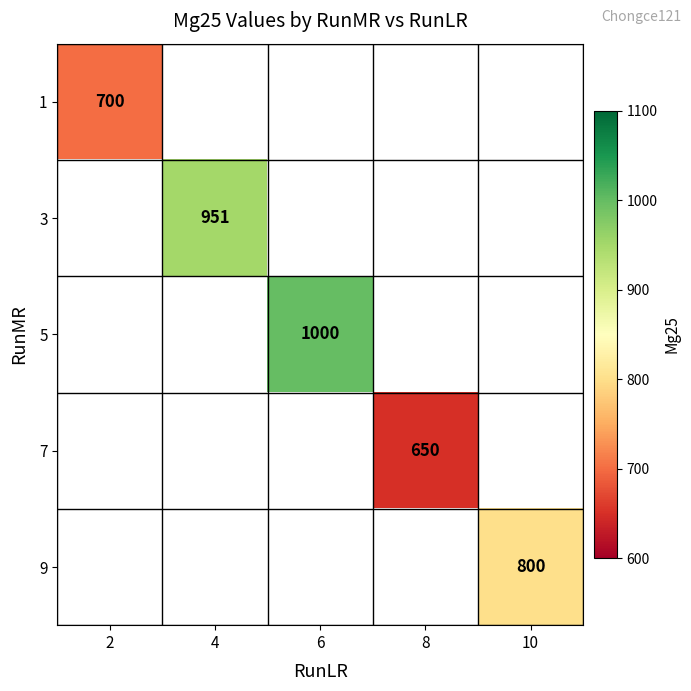

True or false: 5 has a value of 1000 at 6.

True